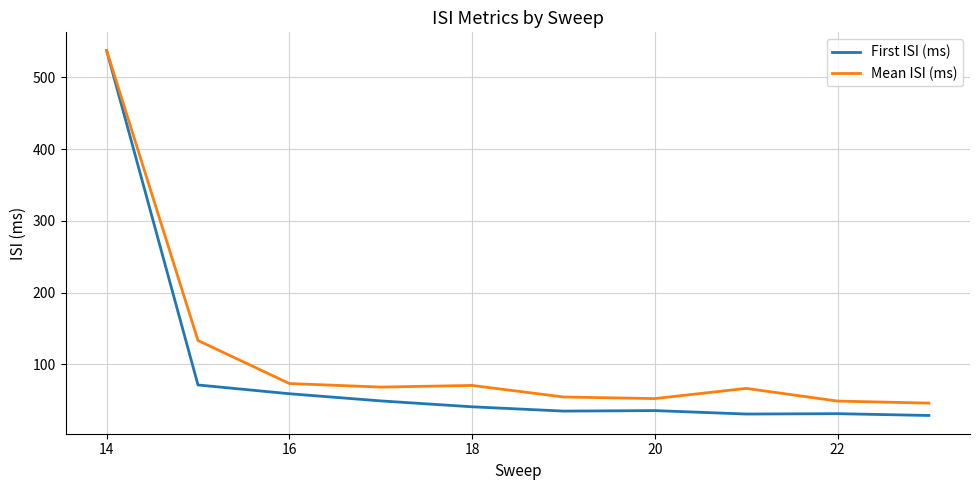

Which series has the largest range (max minus min)?

First ISI (ms)